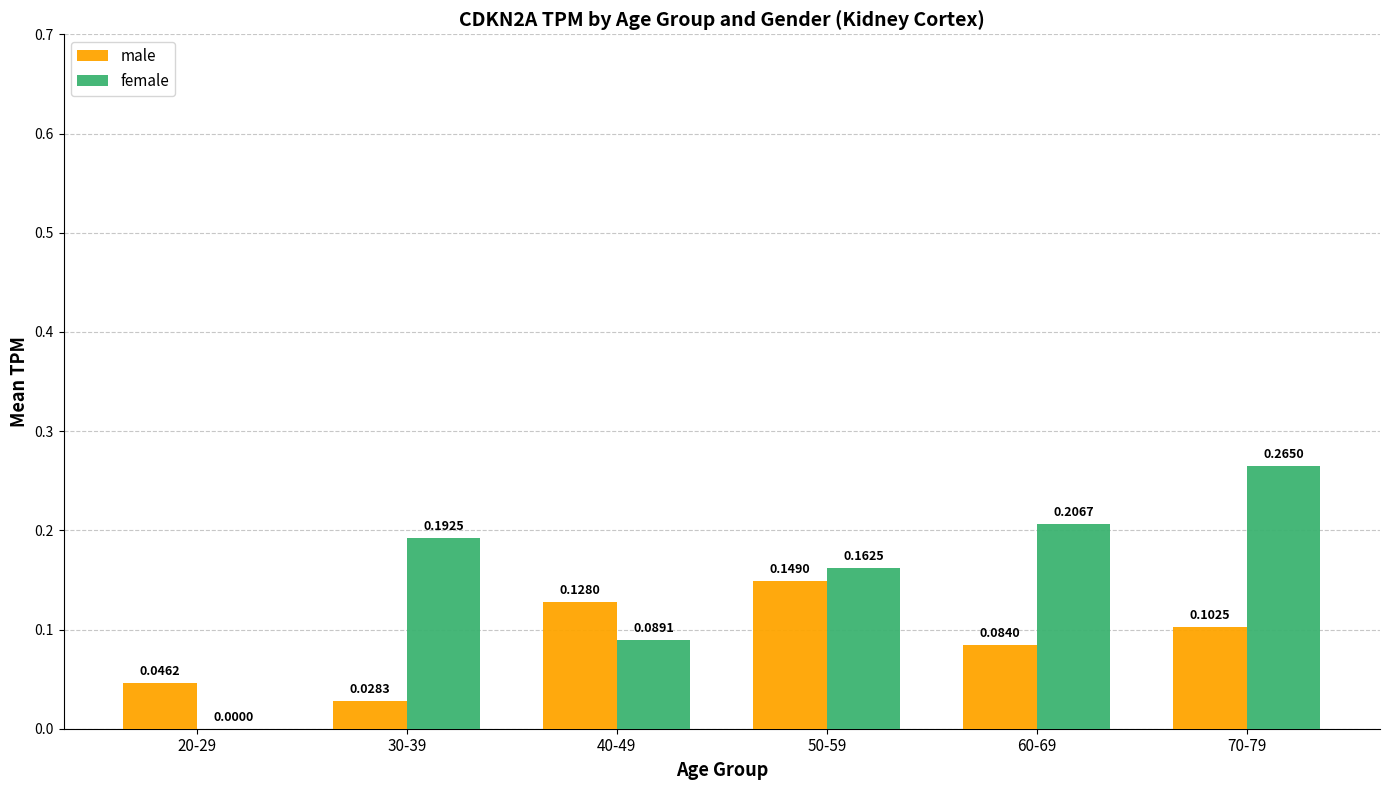

At which category is the sum across all series the highest?

70-79